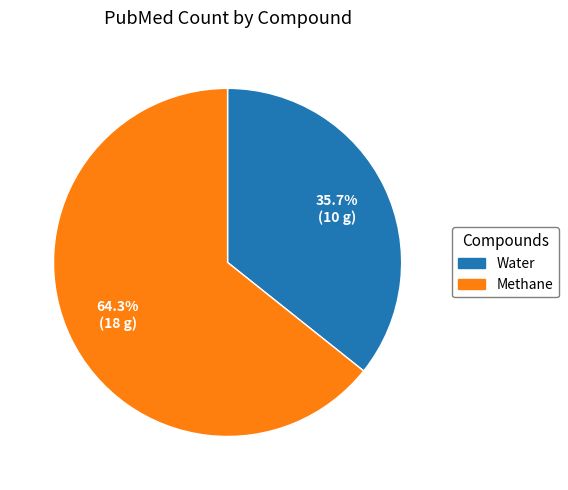

How much of the chart is everything except Methane?

35.7%